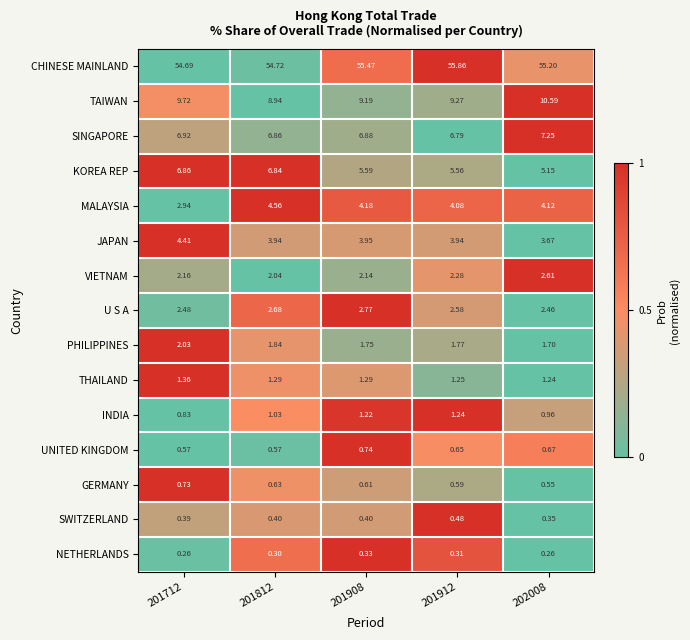

How many distinct data groups are displayed?

15